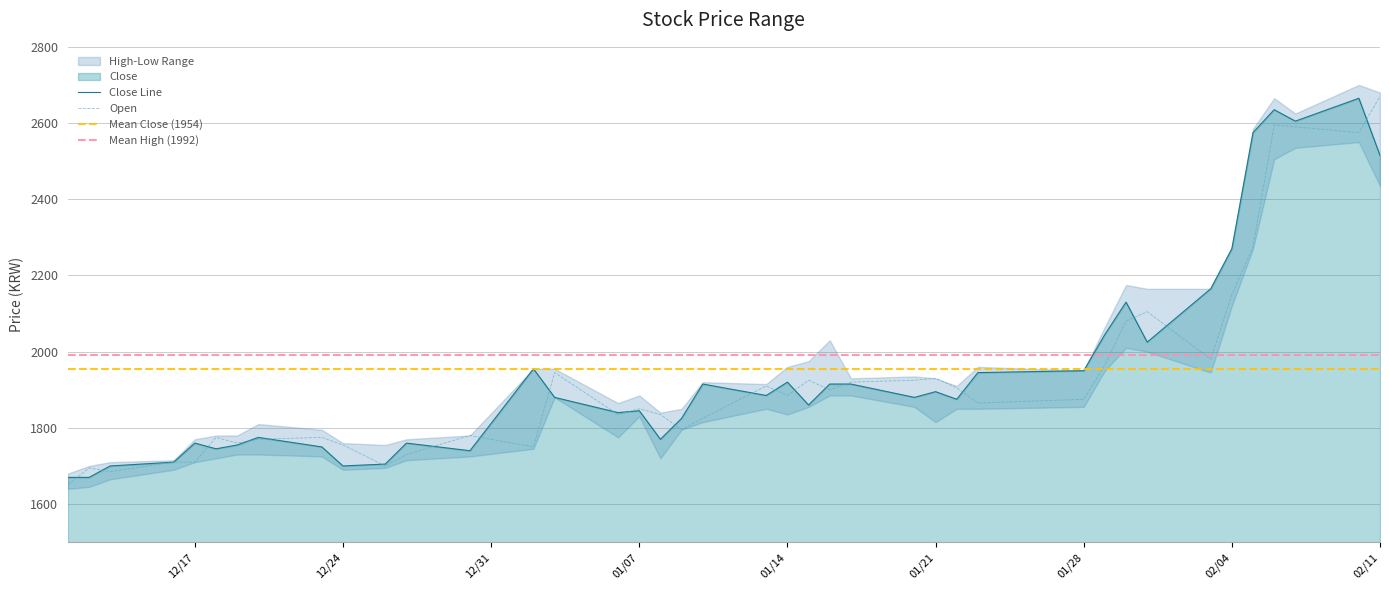

The value of Open at 01/21 is 1930. True or false?

True